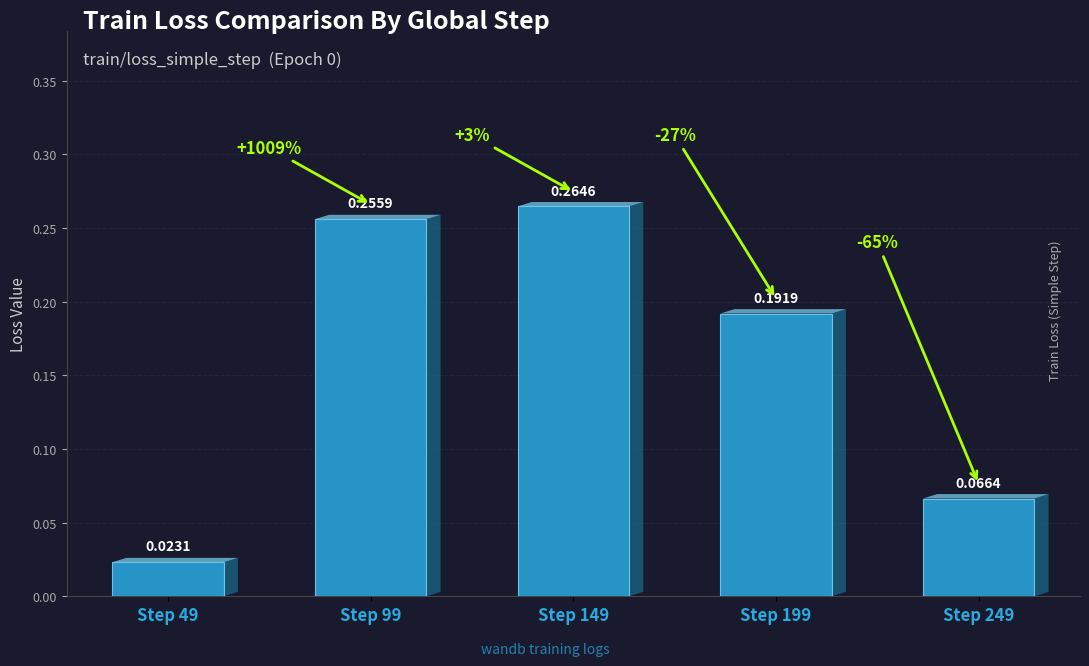

What is the sum of the values at Step 99 and Step 199?

0.4